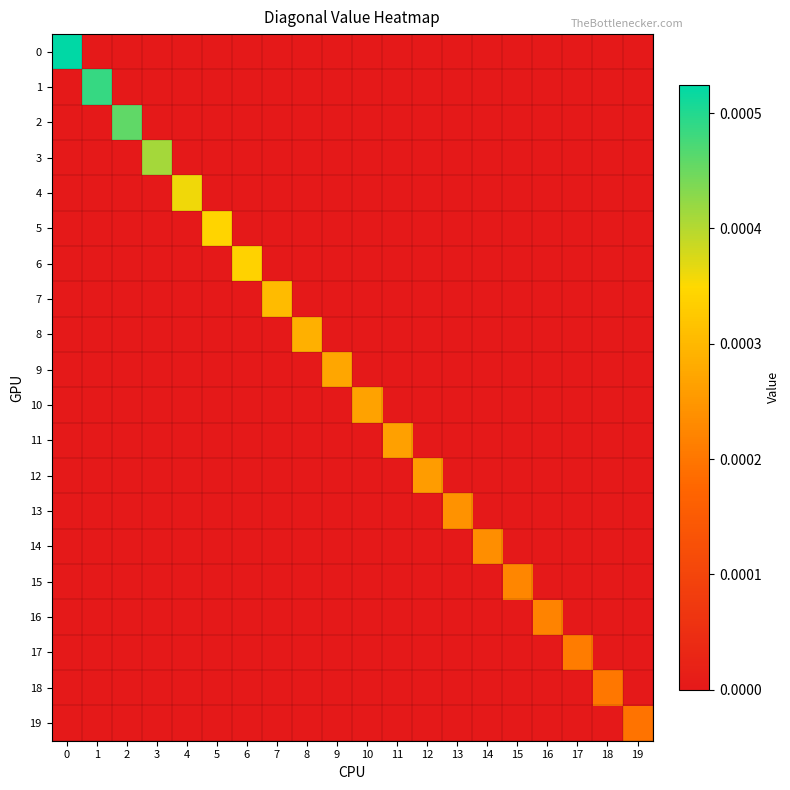

Between 9 and 15, which series saw the biggest shift?

9